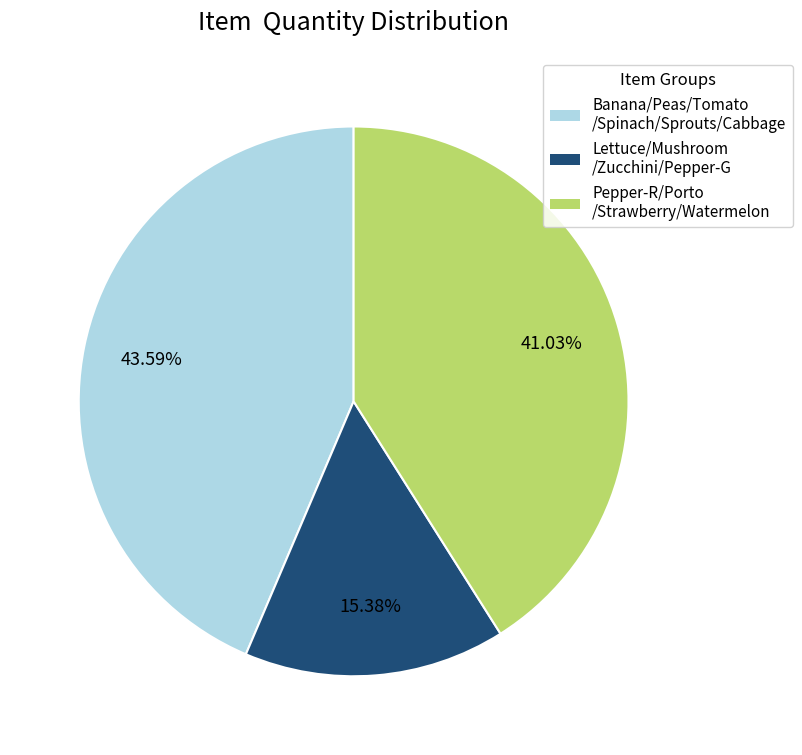

How many slices are in this pie chart?

3